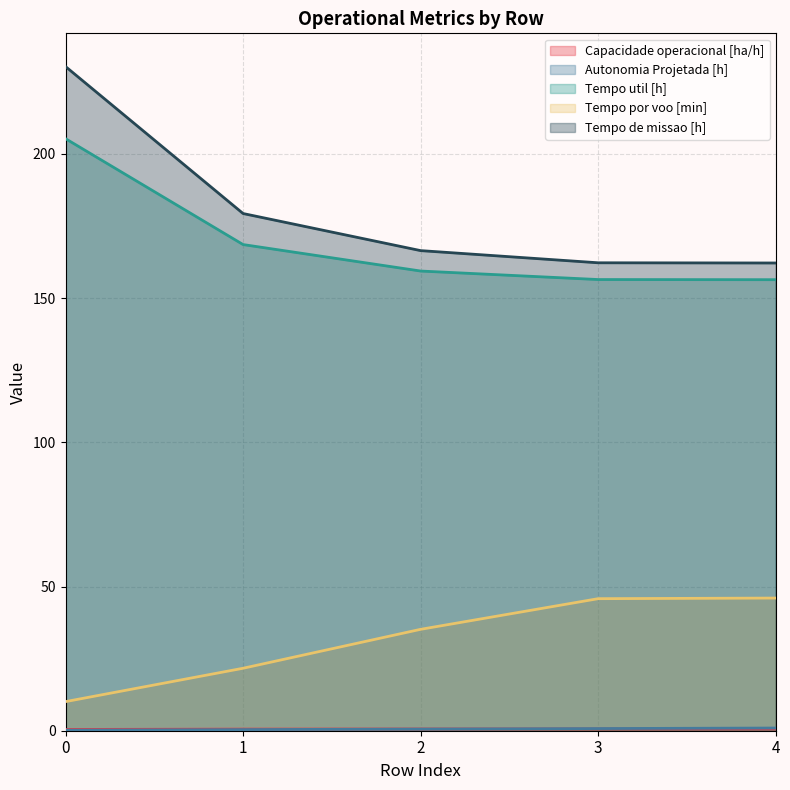

List the series in order of their peak value, lowest first.

Capacidade operacional [ha/h], Autonomia Projetada [h], Tempo por voo [min], Tempo util [h], Tempo de missao [h]